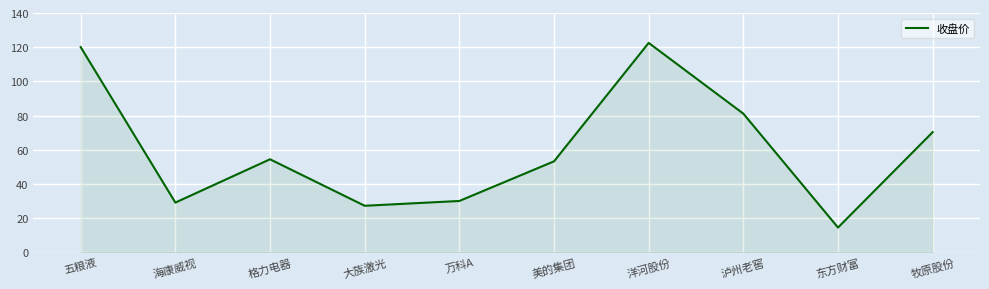

What is the average value?

60.2